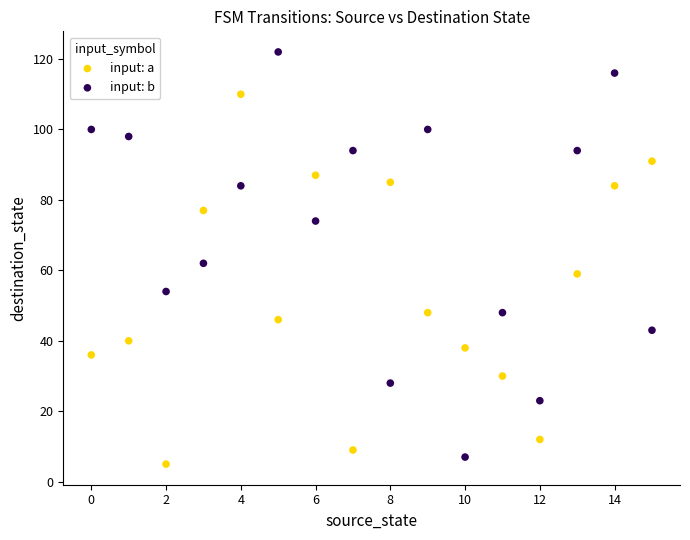

Which series has the widest spread of Y values?

input: b